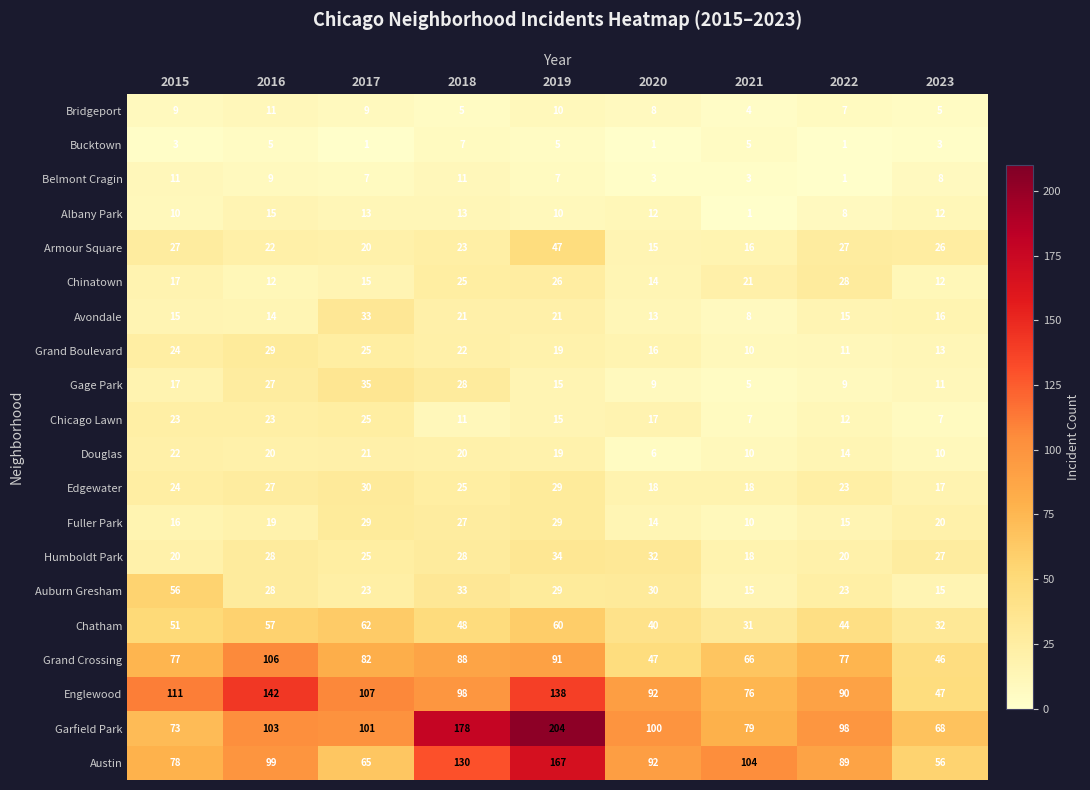

Is it true that Grand Boulevard equals 12 at 2016?

False